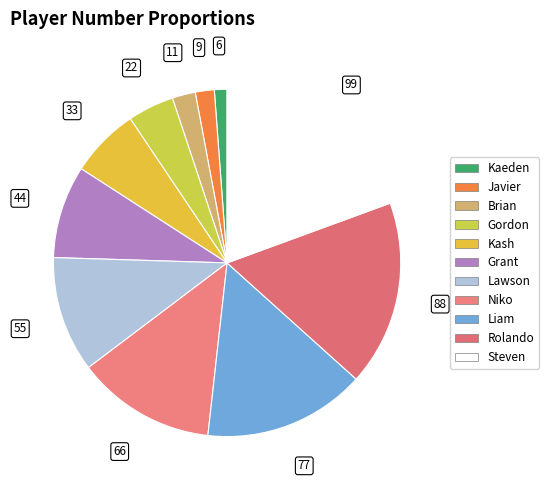

Count the number of slices in the pie.

11